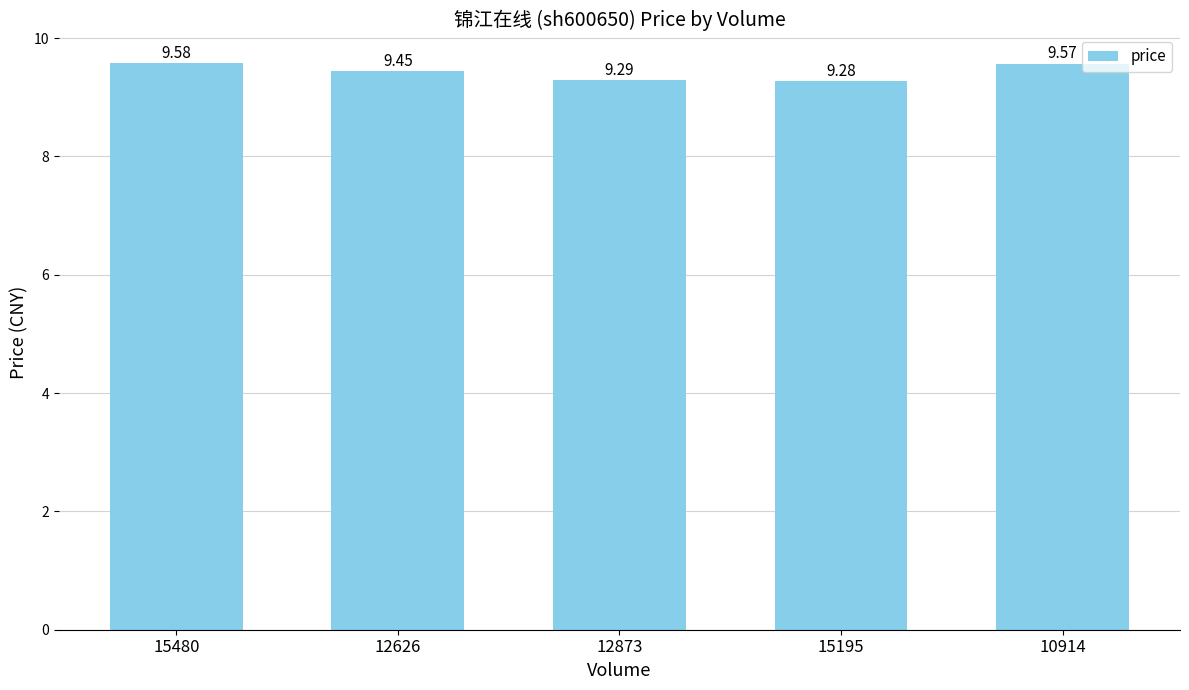

What position from the left is 15195?

4